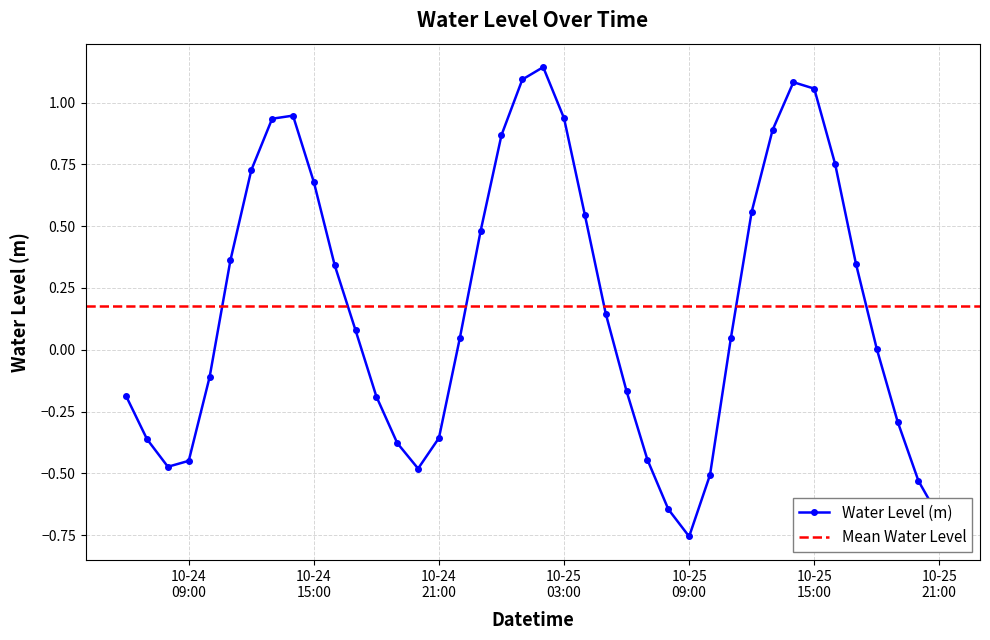

Where is the first local minimum?

2023-10-24 08:00:00